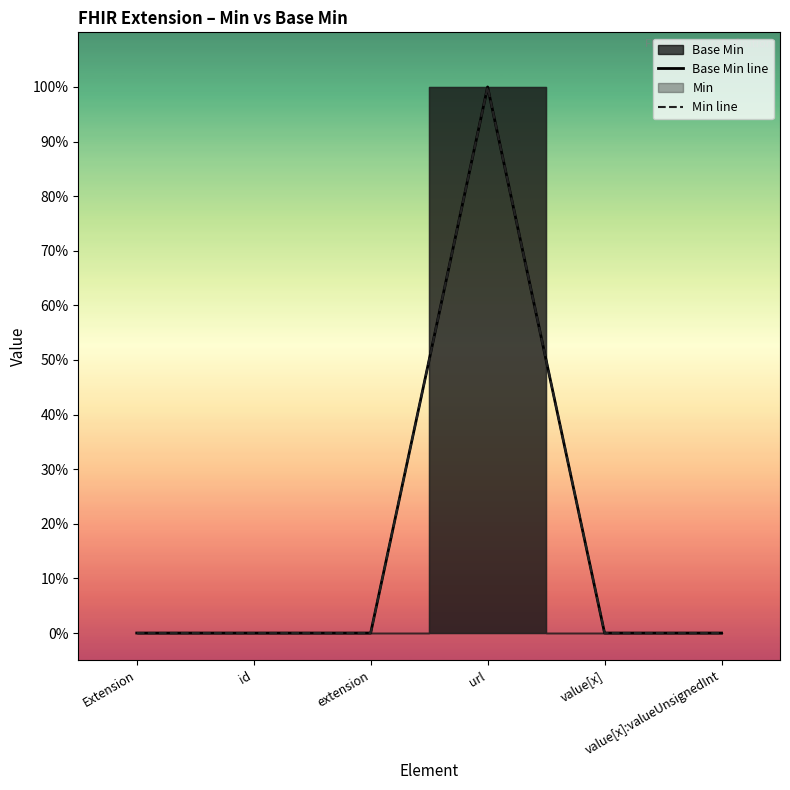

What is the difference between the maximum and minimum values in the Min line series?

1